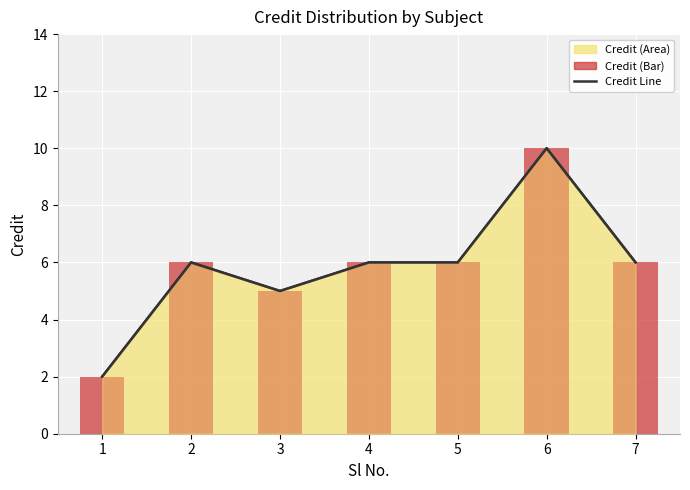

What value does the data have at 6?

10